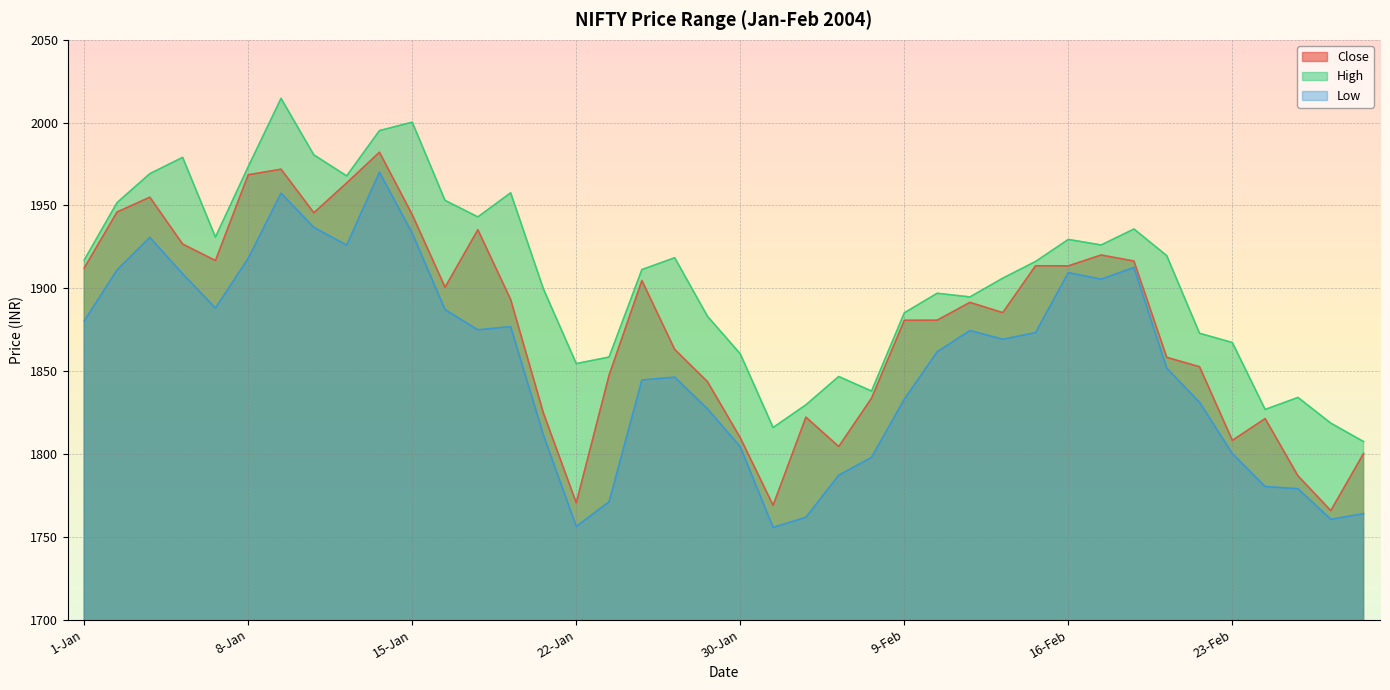

What is the sum of the High values at 10-Feb and 11-Feb?

3791.8